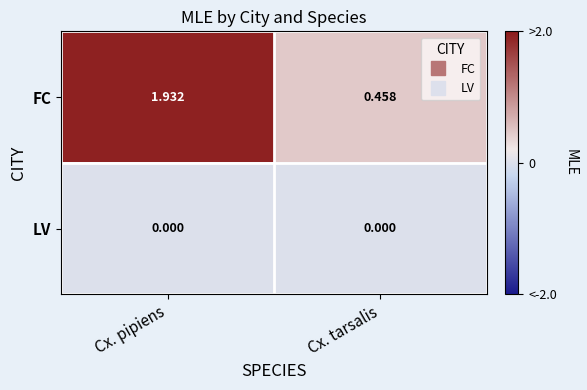

Rank the series by their average value, from highest to lowest.

FC, LV